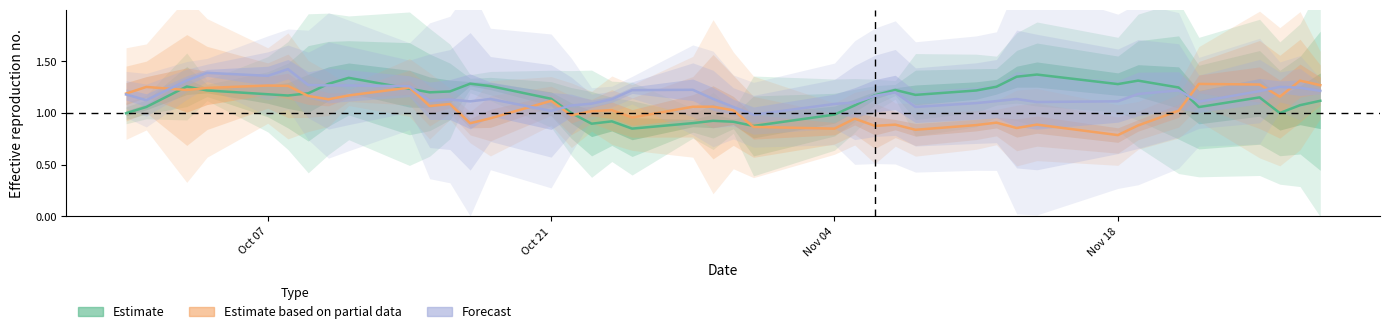

Count the number of categories in the chart.

40